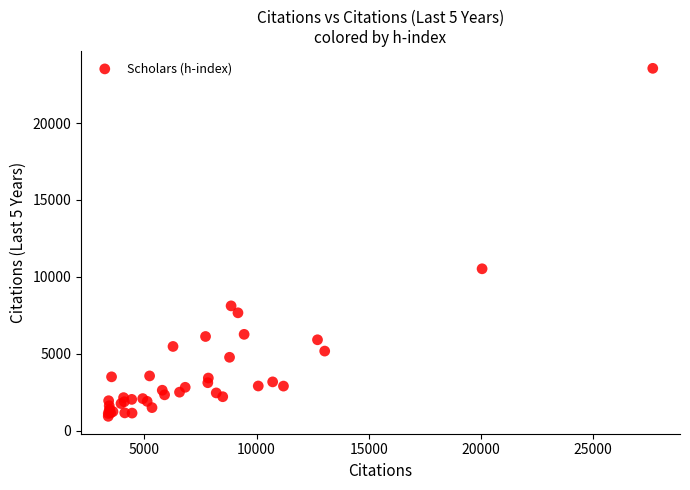

What Y value in the scatter plot is closest to 12249?

10530